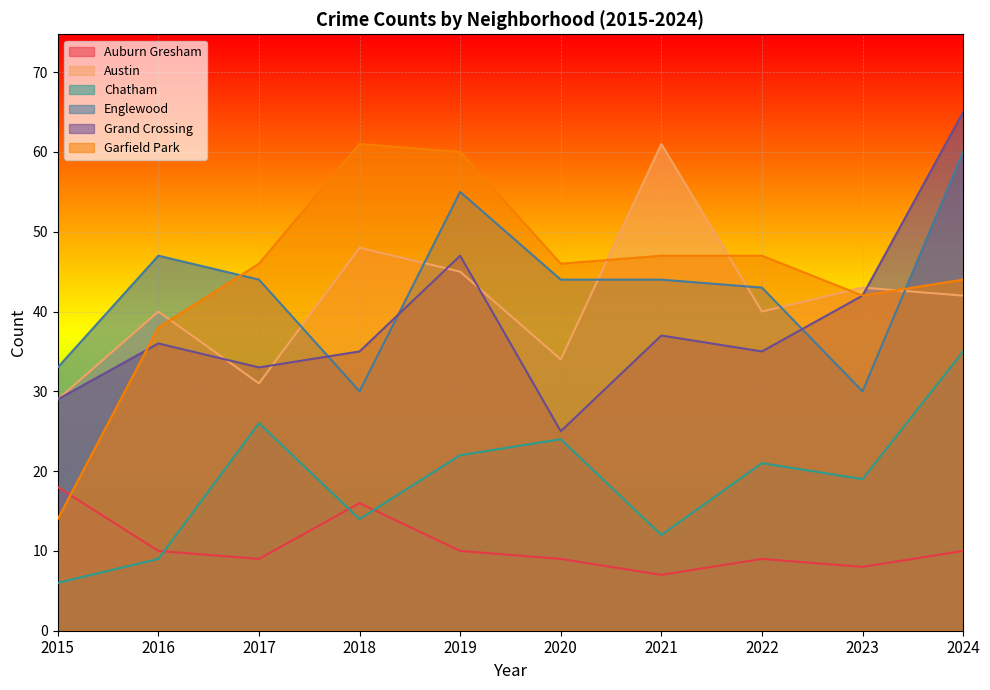

Which series has the largest total across all categories?

Garfield Park